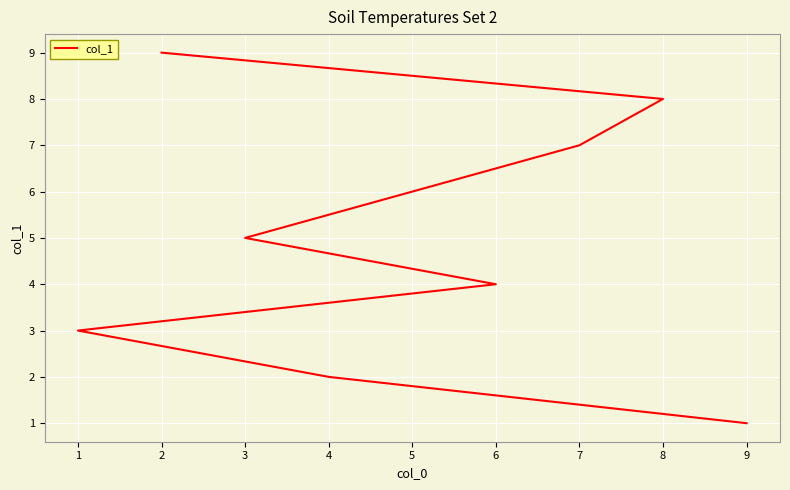

How many distinct data groups are displayed?

1